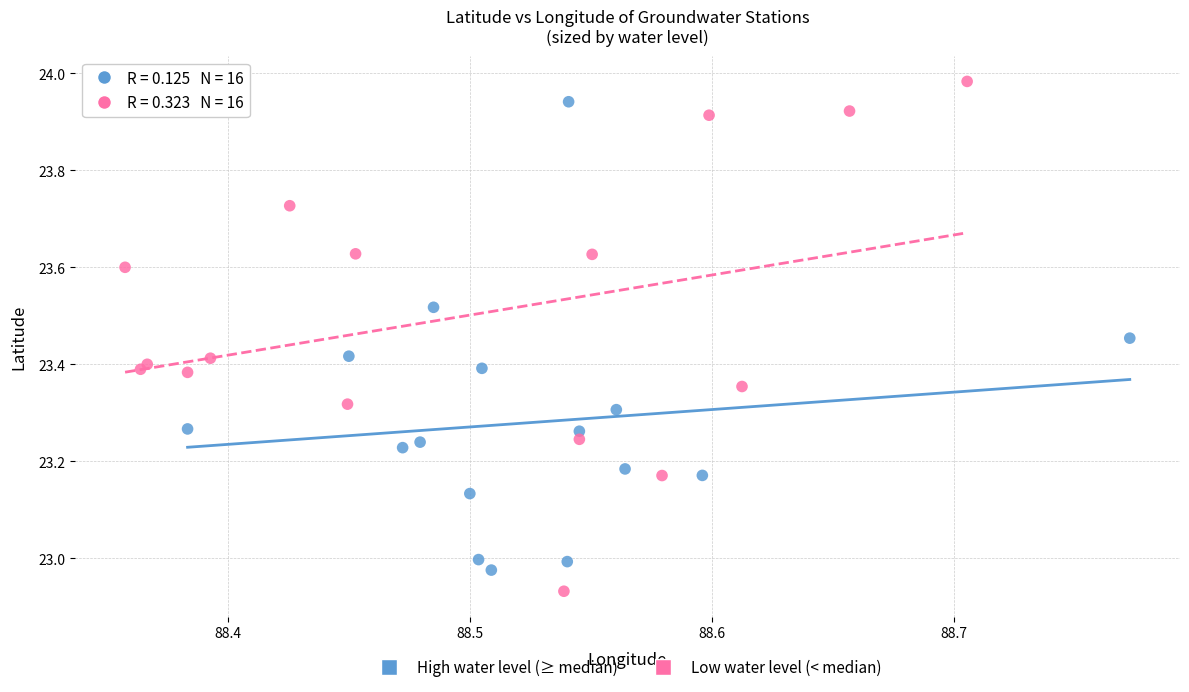

Which series contains the highest Y value?

Low water level (< median)